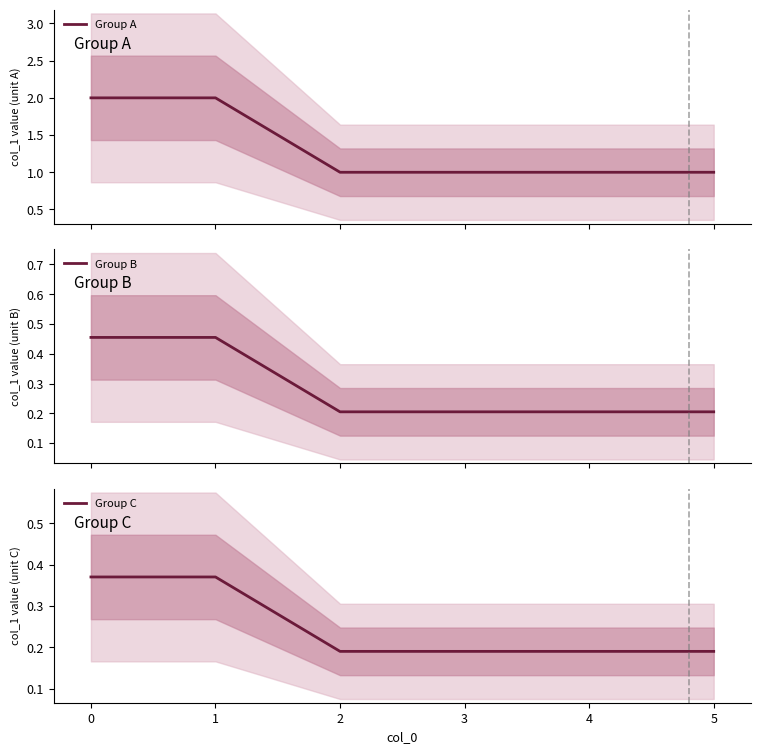

What is the smallest value displayed?

0.2